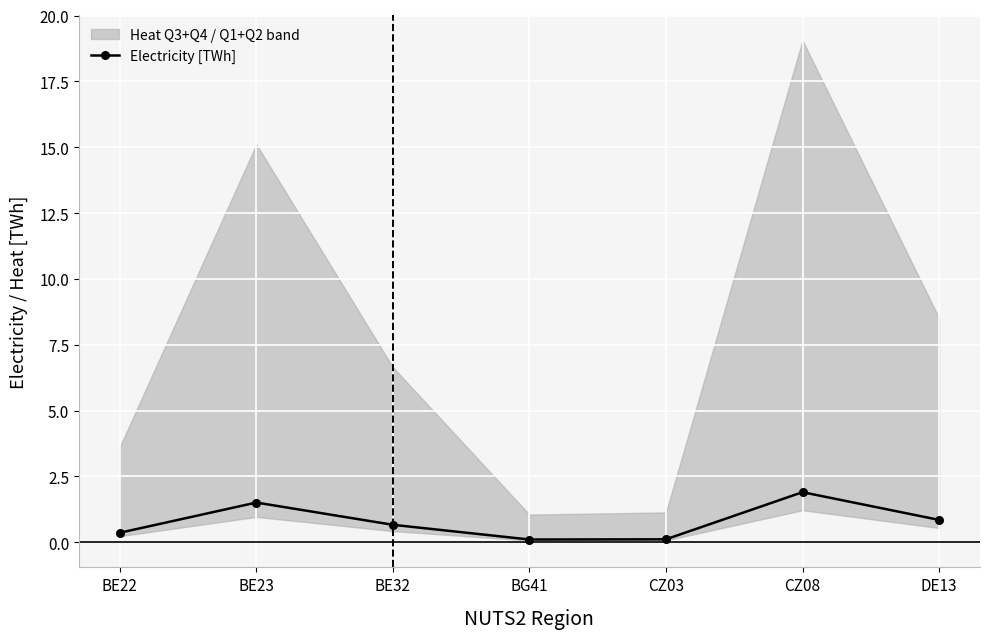

What is the value of the 5th point from the left?

0.1